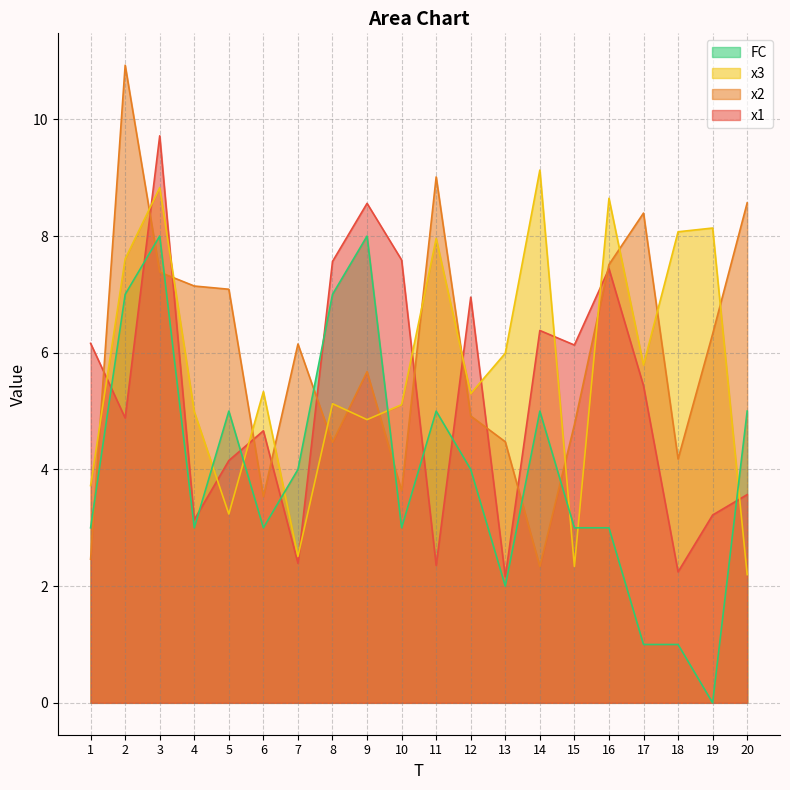

Count the number of data series in this chart.

4